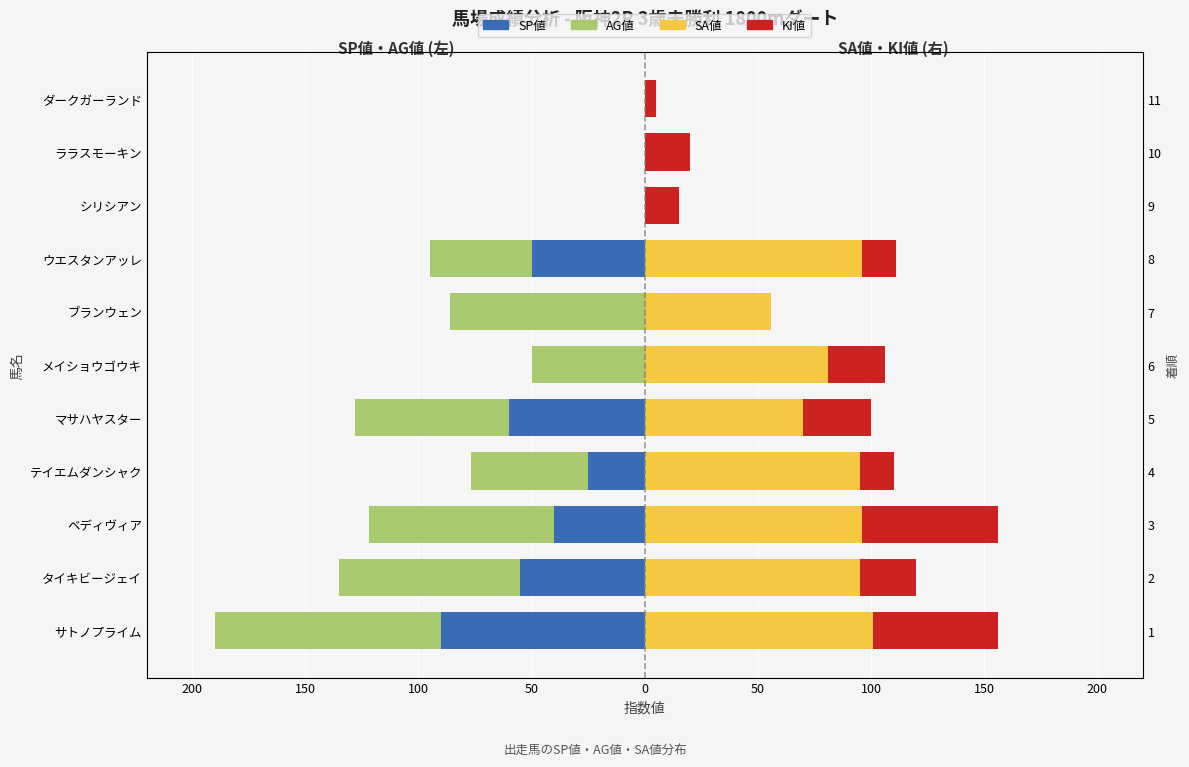

Is it true that SP値 equals 0 at ダークガーランド?

True